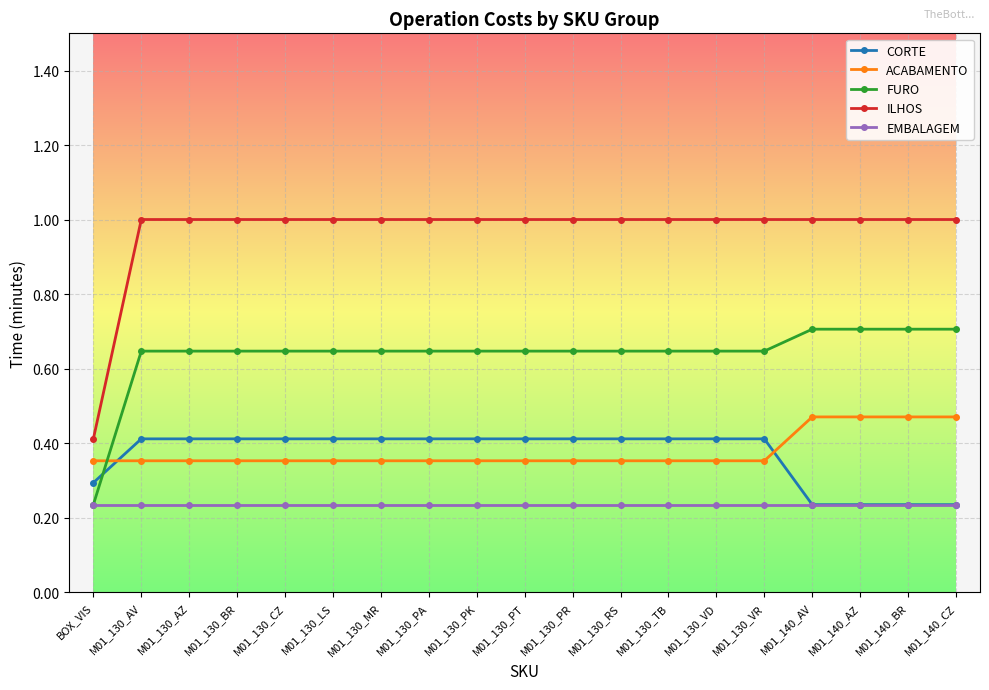

Is the value of FURO at M01_140_BR greater than the value of CORTE at M01_140_AZ?

Yes